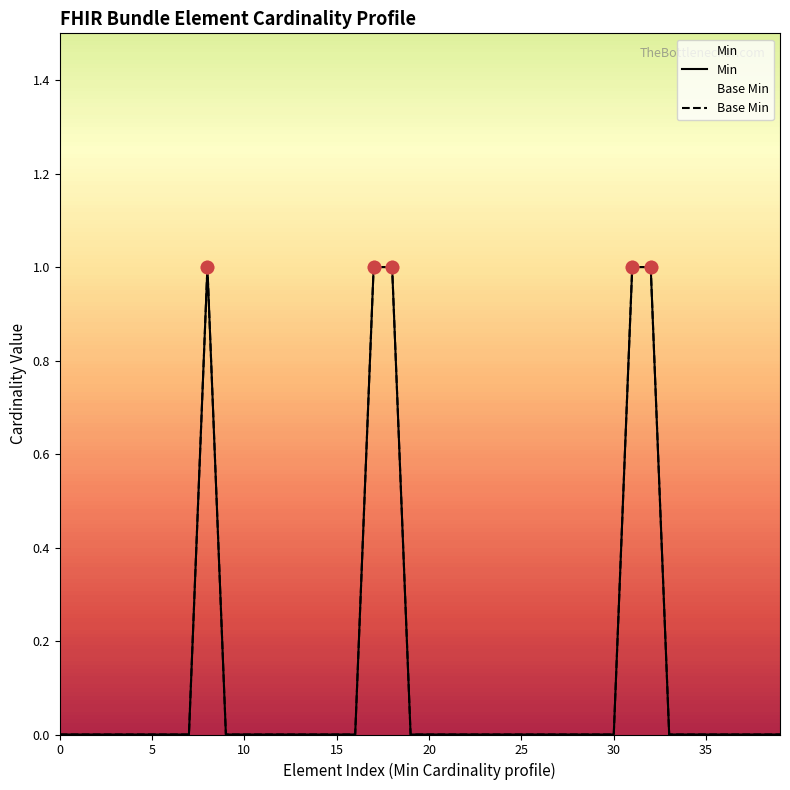

Which series has the widest spread of Y values?

Min